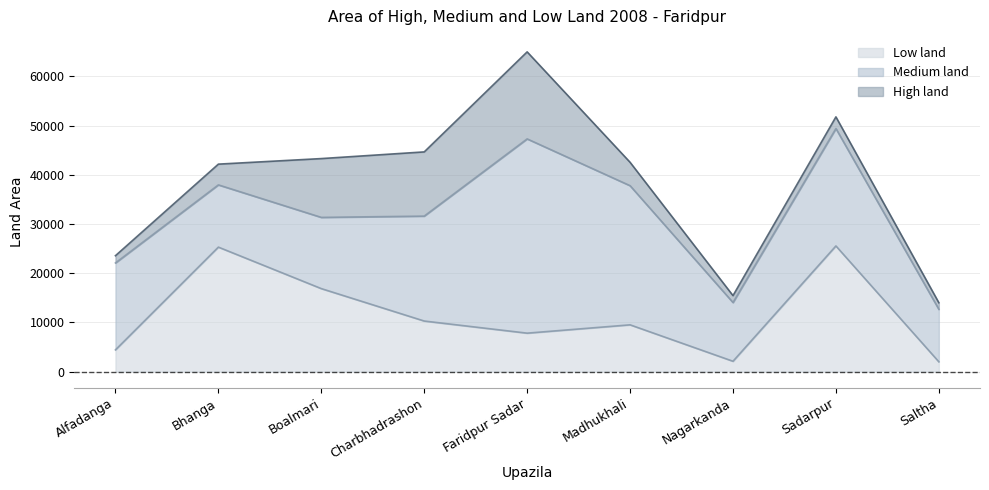

How many series are shown in this chart?

3